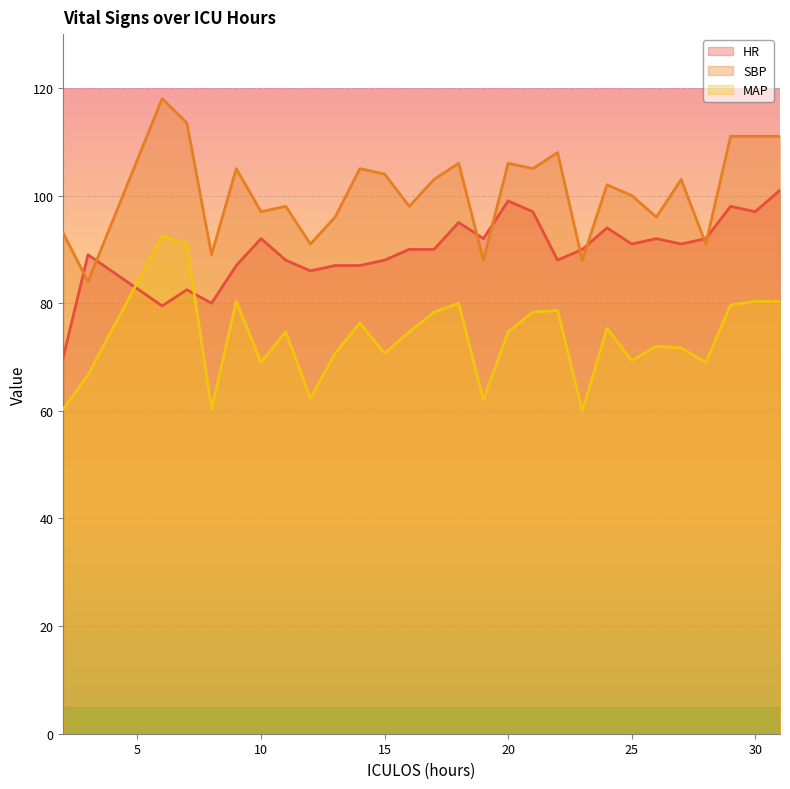

At which category does the chart reach its peak across all series?

6